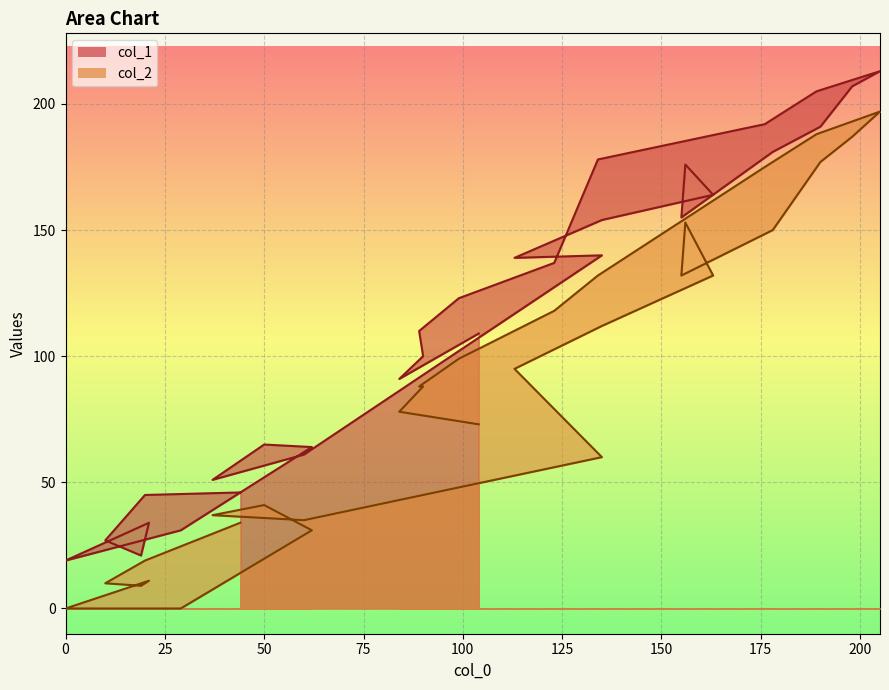

How many data points in col_2 are less than 88?

14